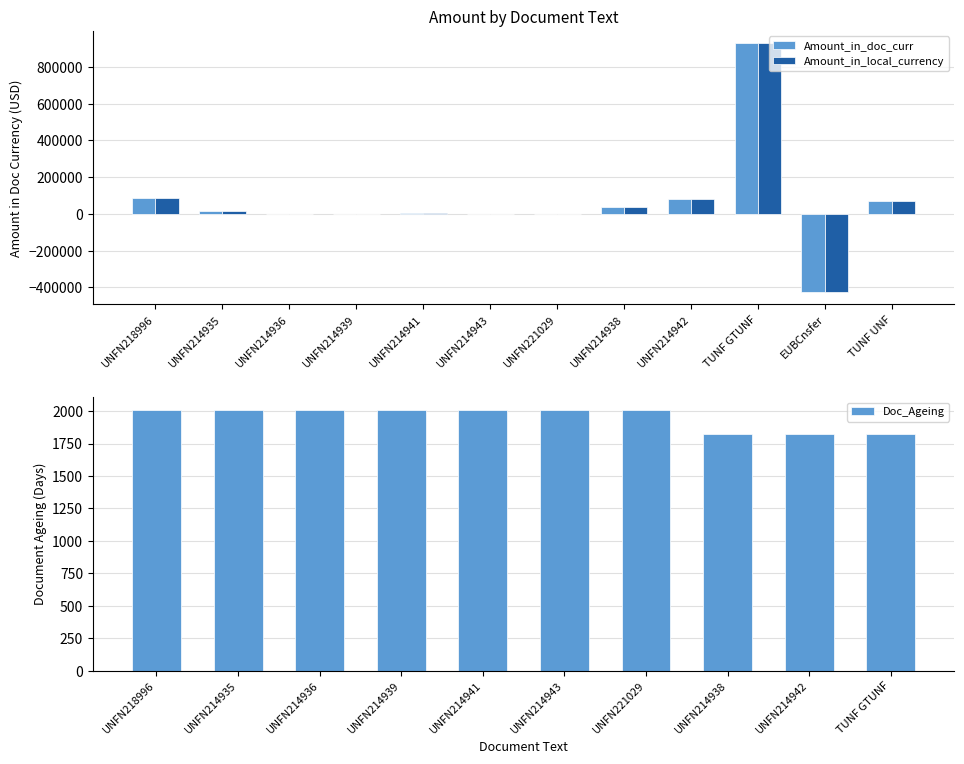

Read the Amount_in_doc_curr value at UNFN221029.

1800.8